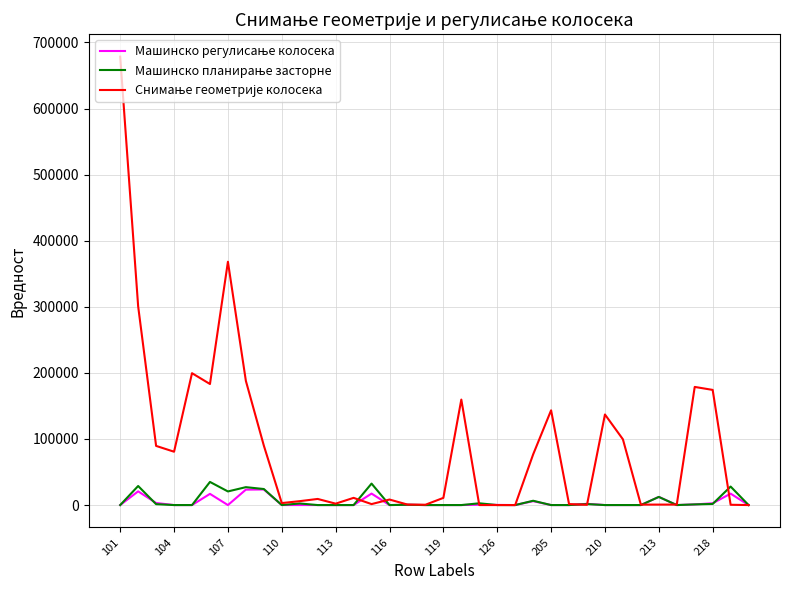

Does the chart display data point markers on the line(s)?

No